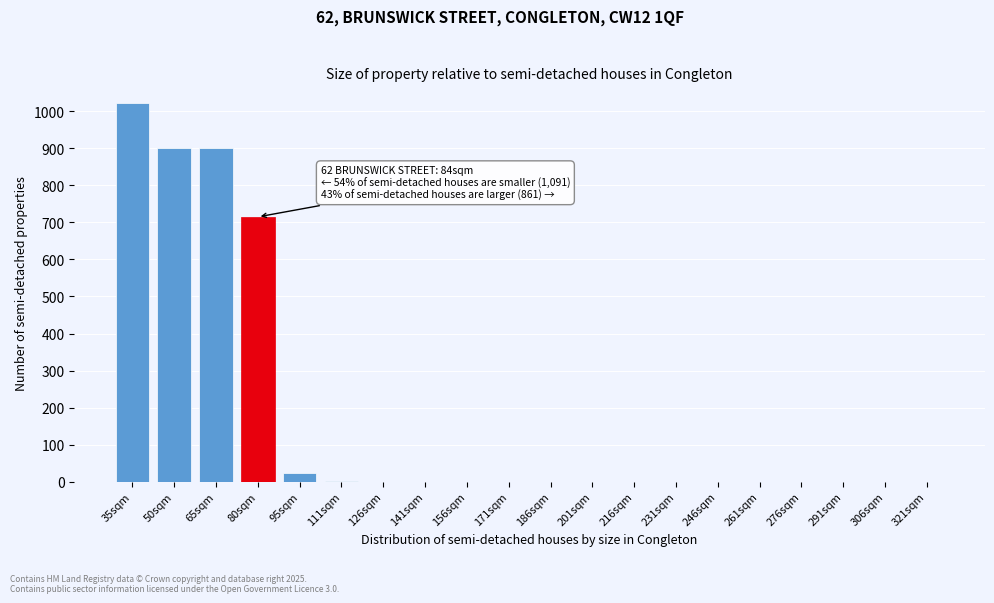

True or false: the data shows 0 at 276sqm.

True